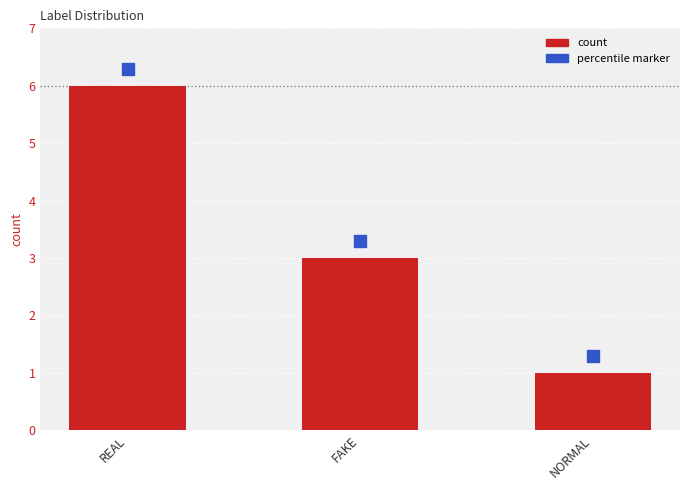

Are the bars horizontal?

No